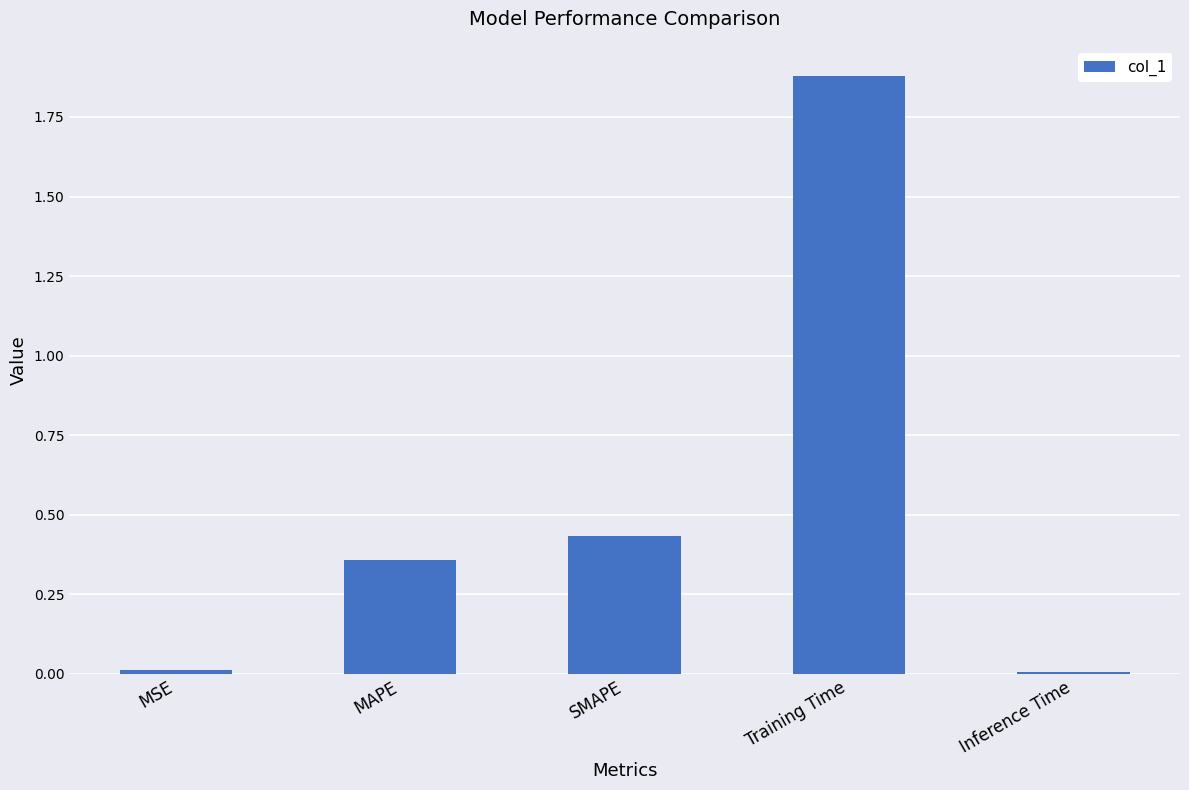

Which has a higher value, Training Time or MSE?

Training Time